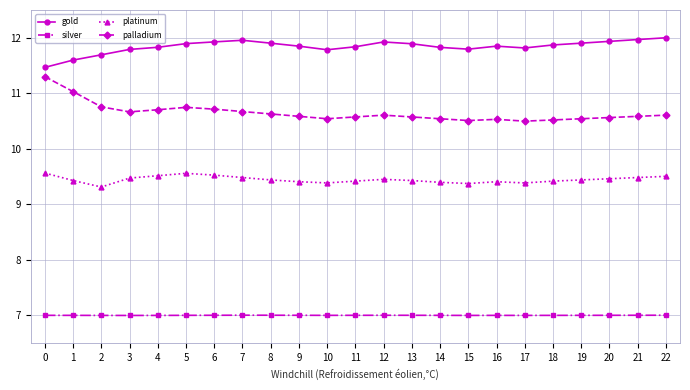

Is the value of palladium at 19 greater than the value of silver at 19?

Yes